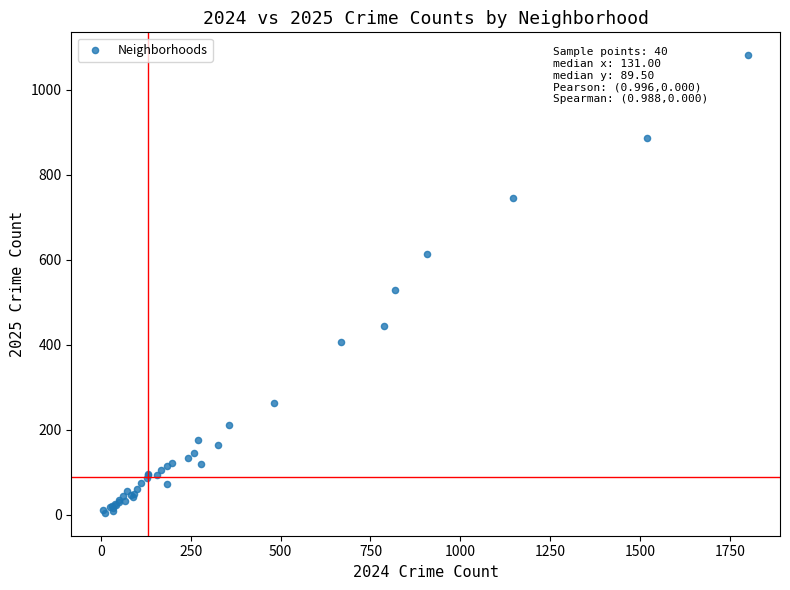

What Y value in the scatter plot is closest to 543?

530